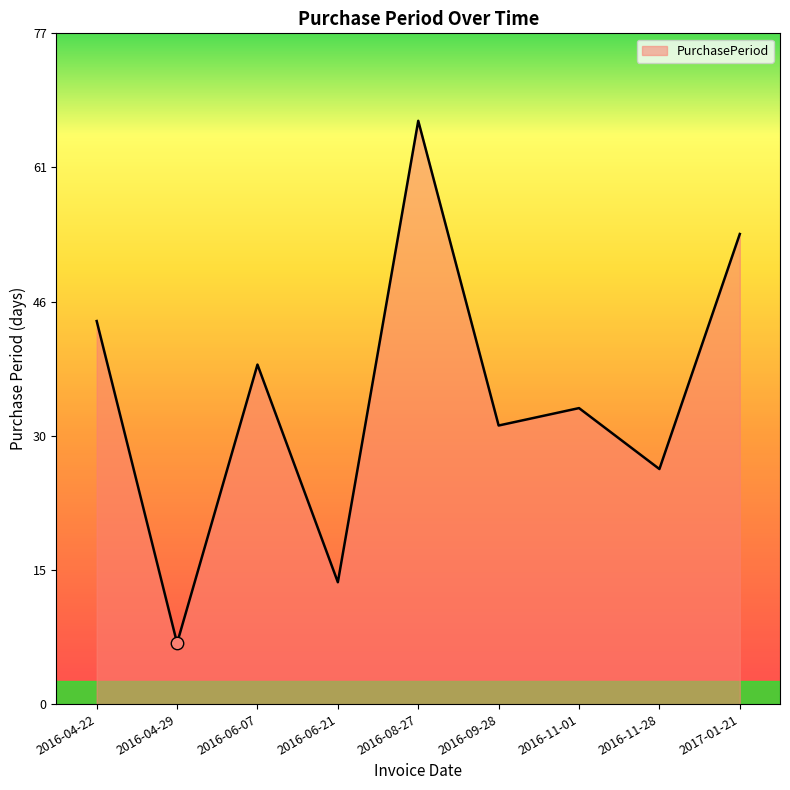

Between 2016-11-28 and 2016-04-22, which is larger?

2016-04-22